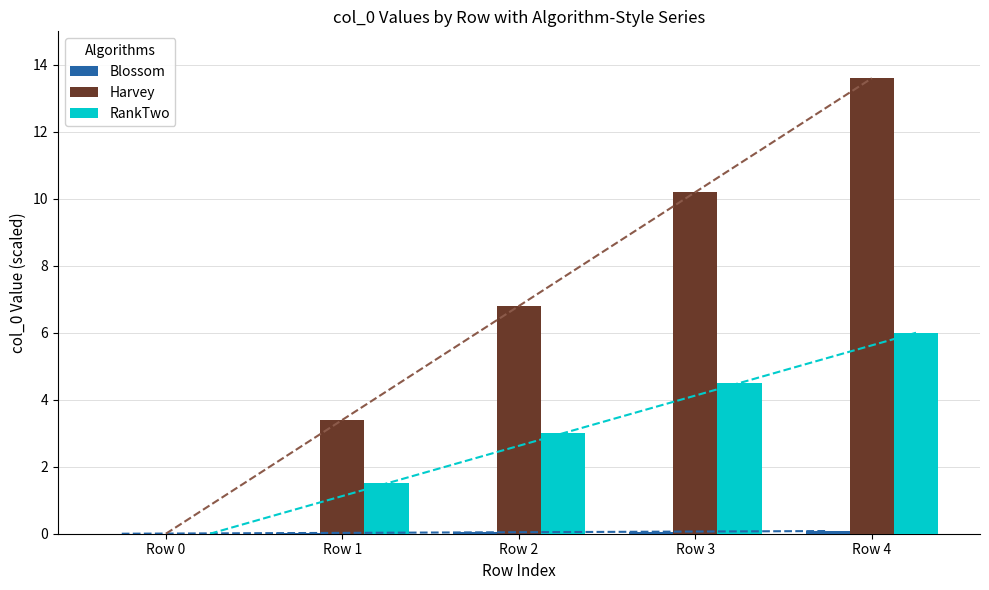

What is the sum of the Harvey values at Row 3 and Row 2?

17.0